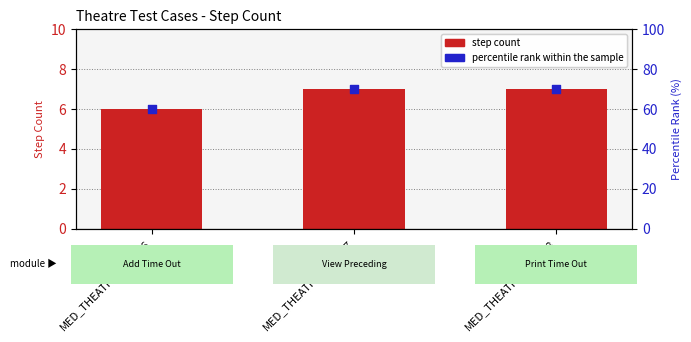

Is the value of step count at MED_THEATRE_TC_046 greater than the value of percentile rank within the sample at MED_THEATRE_TC_046?

No